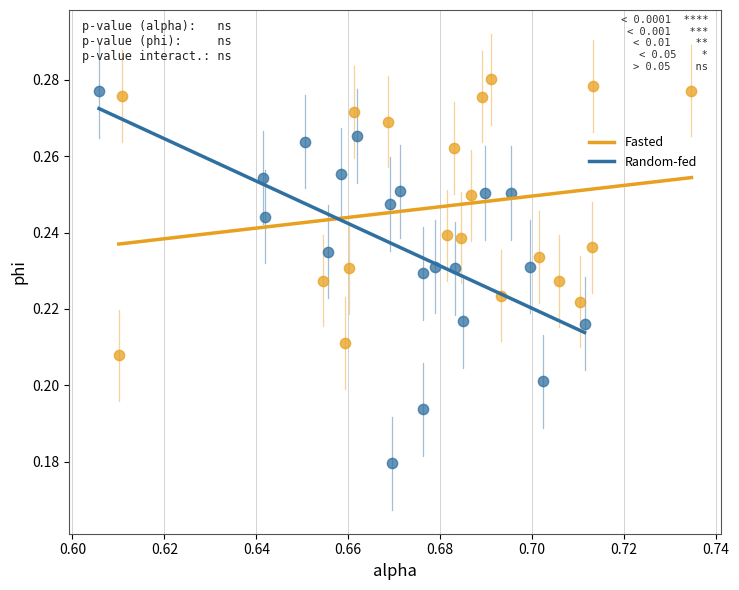

Which series has the widest spread of Y values?

Random-fed